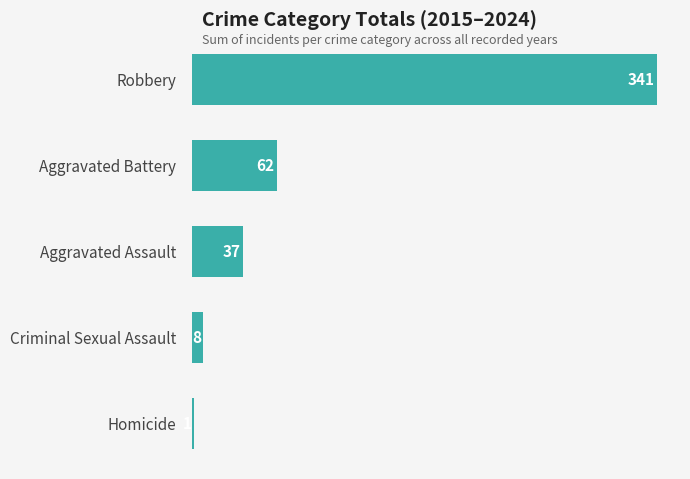

What is the sum of all values?

449